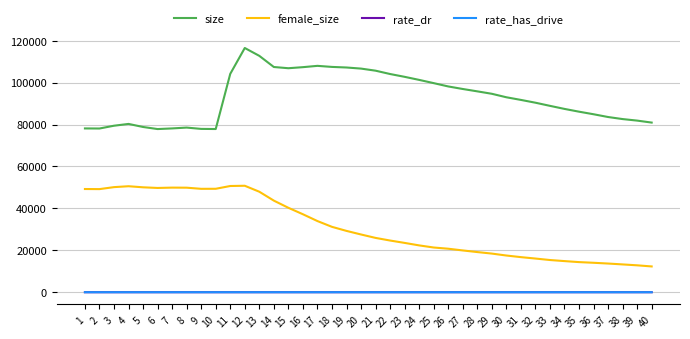

What is the sum of the rate_dr values at 12 and 15?

0.6